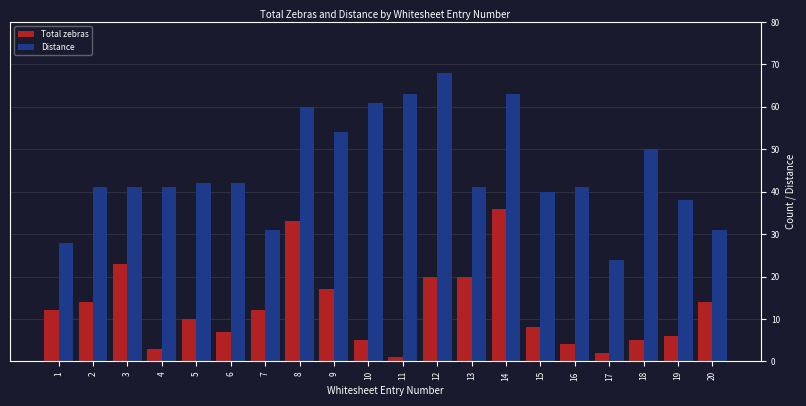

What is the total value across all series at 14?

99